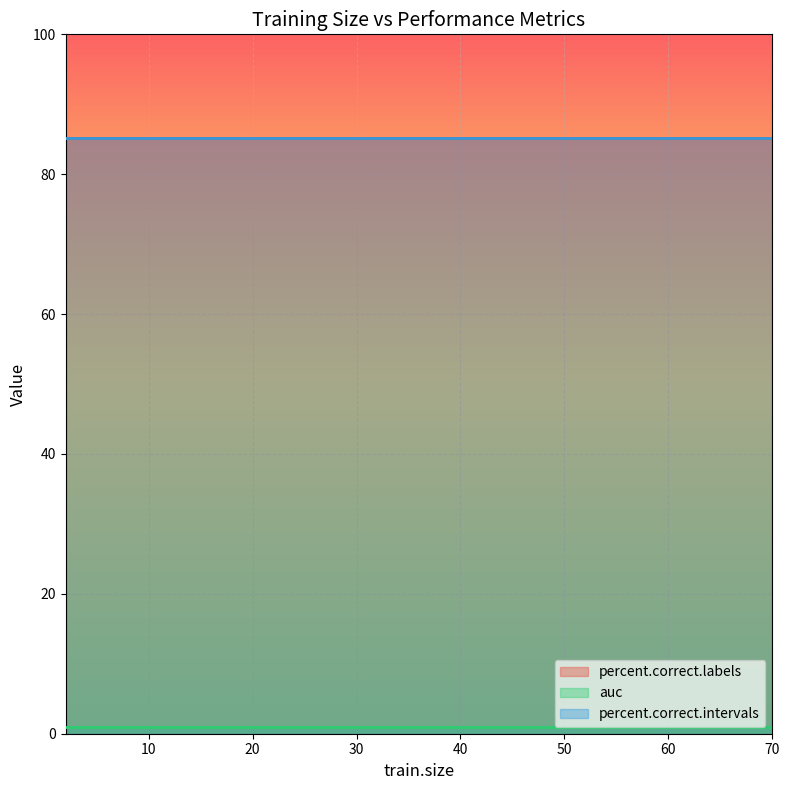

Reading left to right, what are all the values shown in this chart?

percent.correct.labels: 2=85.1	4=85.1	6=85.1	8=85.1	10=85.1	12=85.1	14=85.1	16=85.1	18=85.1	20=85.1	25=85.1	30=85.1	35=85.1	40=85.1	45=85.1	50=85.1	55=85.1	60=85.1	65=85.1	70=85.1
auc: 2=1.0	4=1.0	6=1.0	8=1.0	10=1.0	12=1.0	14=1.0	16=1.0	18=1.0	20=1.0	25=1.0	30=1.0	35=1.0	40=1.0	45=1.0	50=1.0	55=1.0	60=1.0	65=1.0	70=1.0
percent.correct.intervals: 2=85.2	4=85.2	6=85.2	8=85.2	10=85.2	12=85.2	14=85.2	16=85.2	18=85.2	20=85.2	25=85.2	30=85.2	35=85.2	40=85.2	45=85.2	50=85.2	55=85.2	60=85.2	65=85.2	70=85.2